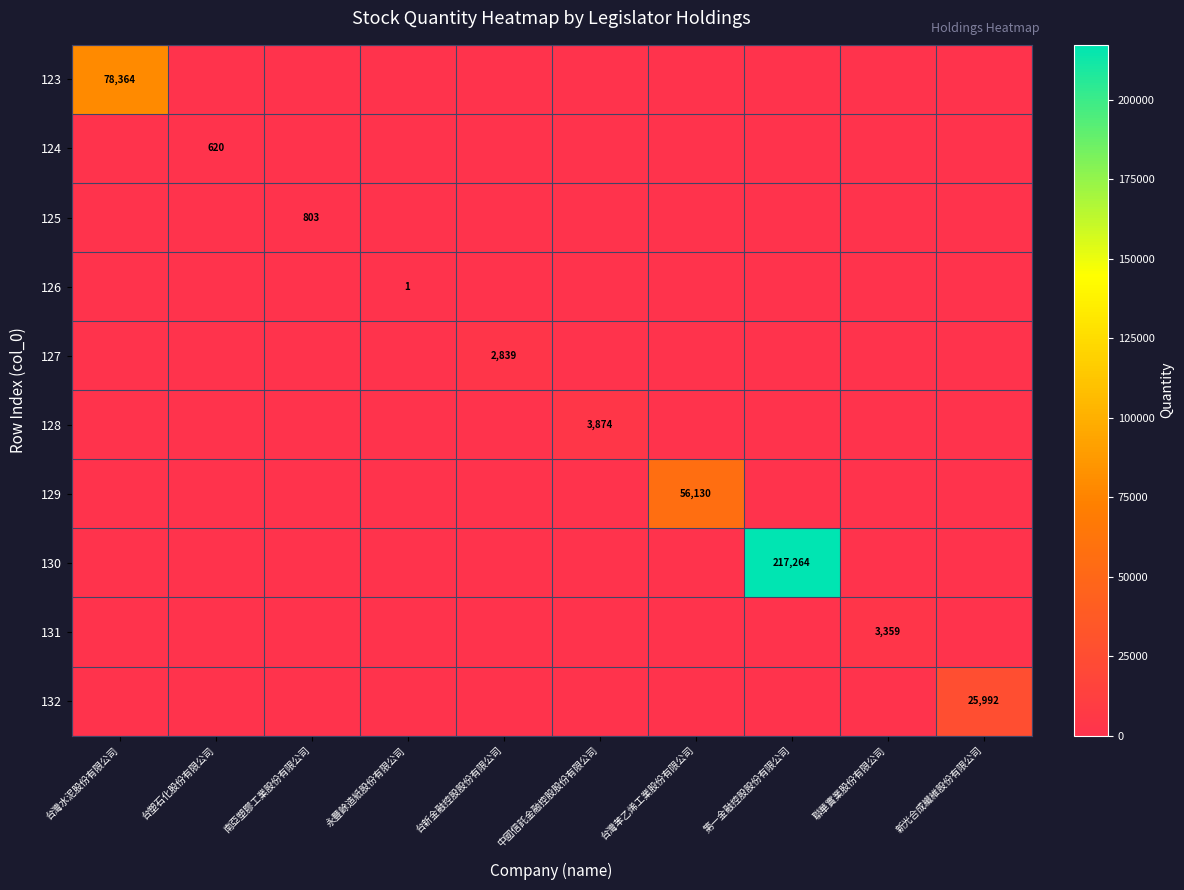

Is it true that 128 equals 5889 at 中國信託金融控股股份有限公司?

False